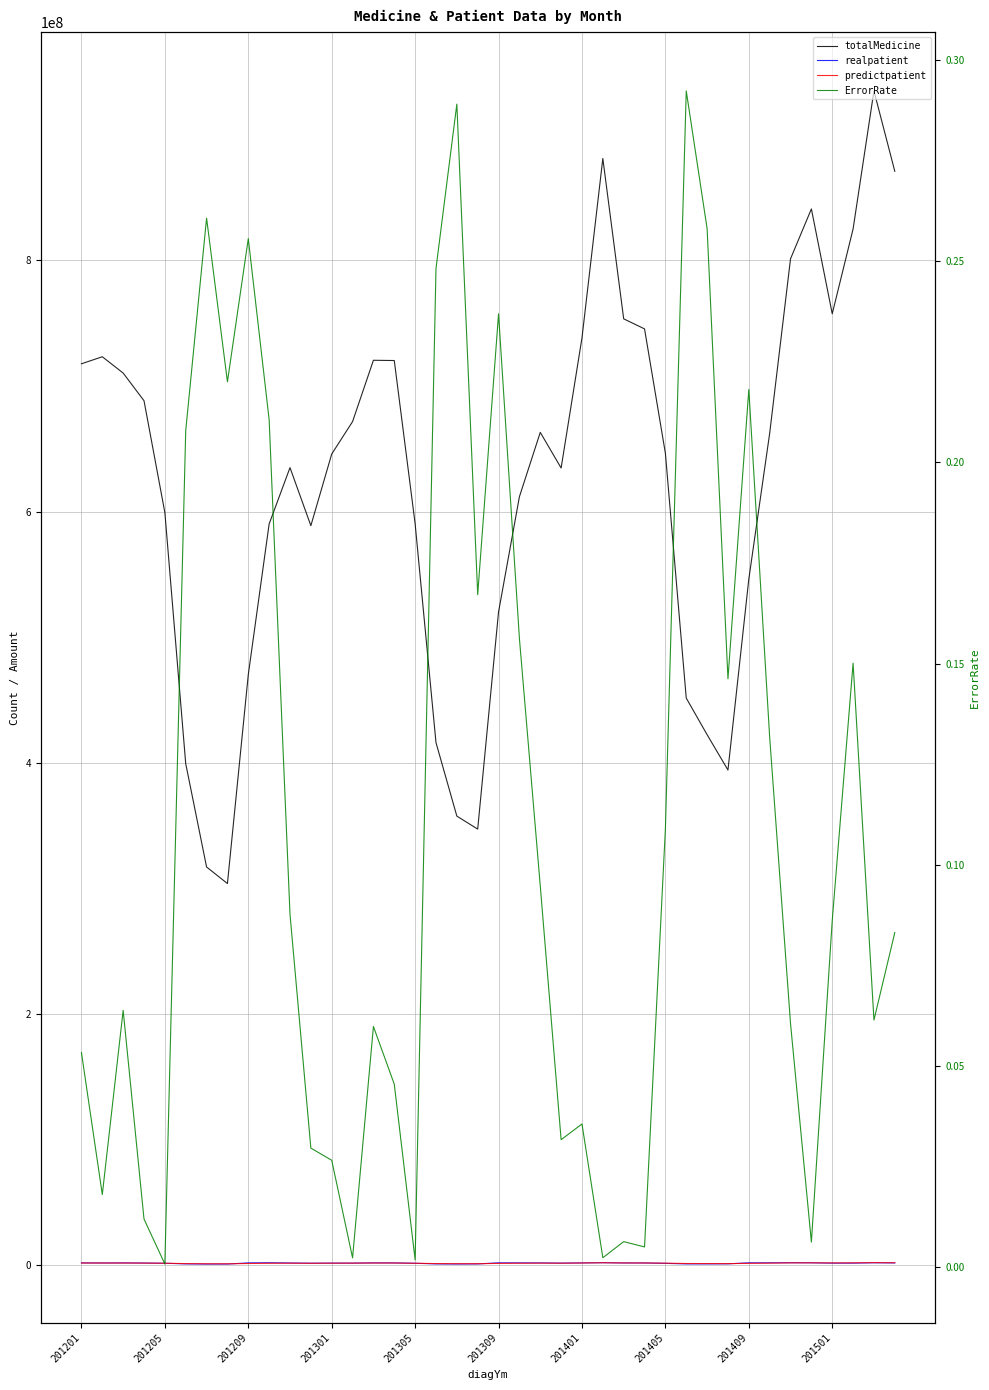

What is the total value across all series at 29?

453927627.3